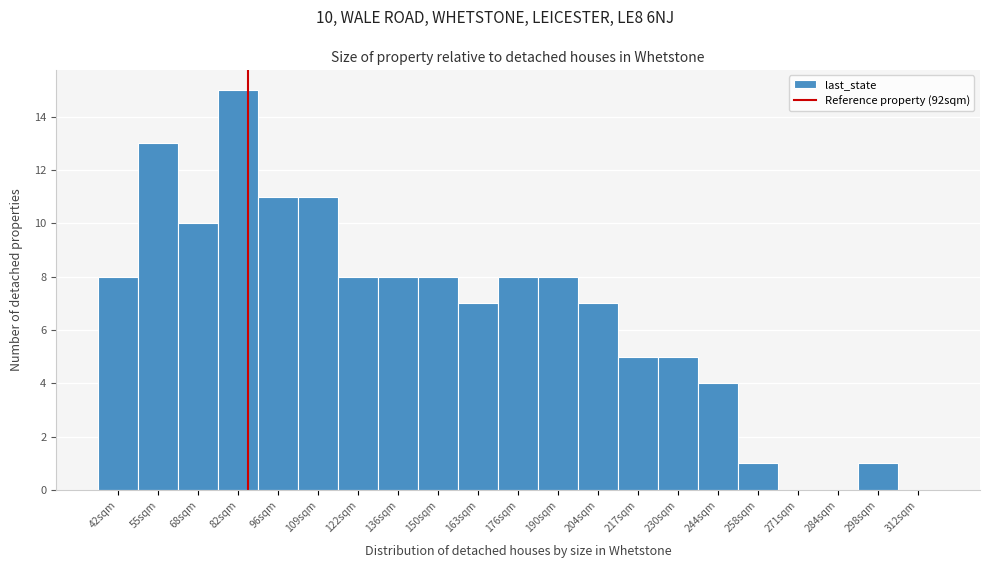

Reading right to left, list all the values displayed in this chart.

312sqm=0	298sqm=1	284sqm=0	271sqm=0	258sqm=1	244sqm=4	230sqm=5	217sqm=5	204sqm=7	190sqm=8	176sqm=8	163sqm=7	150sqm=8	136sqm=8	122sqm=8	109sqm=11	96sqm=11	82sqm=15	68sqm=10	55sqm=13	42sqm=8